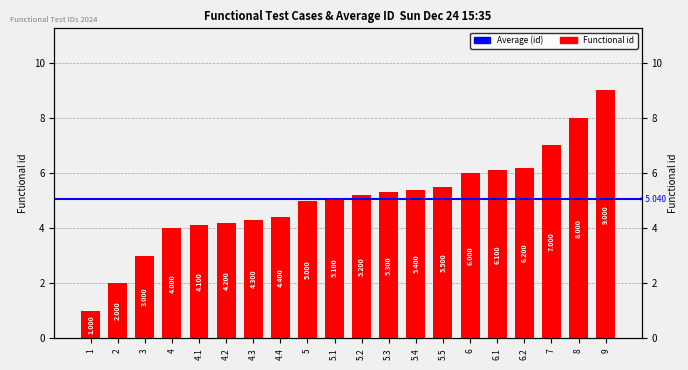

What is the change in value from 5.3 to 5.5?

+0.2